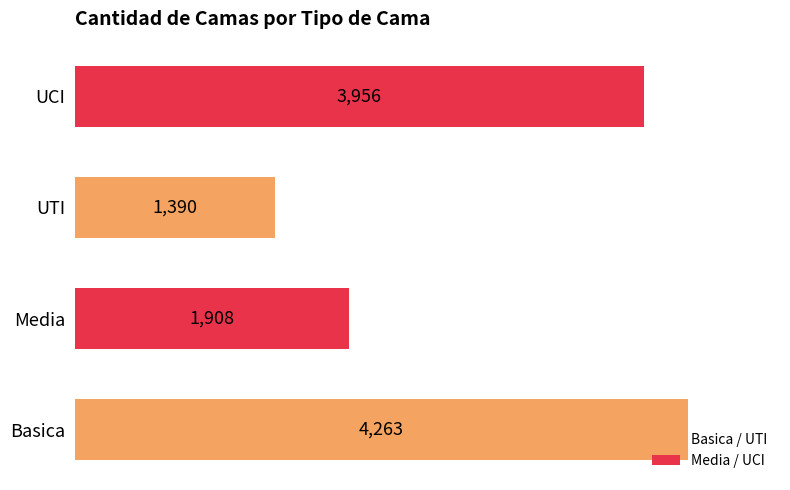

How many bars are there in total?

4